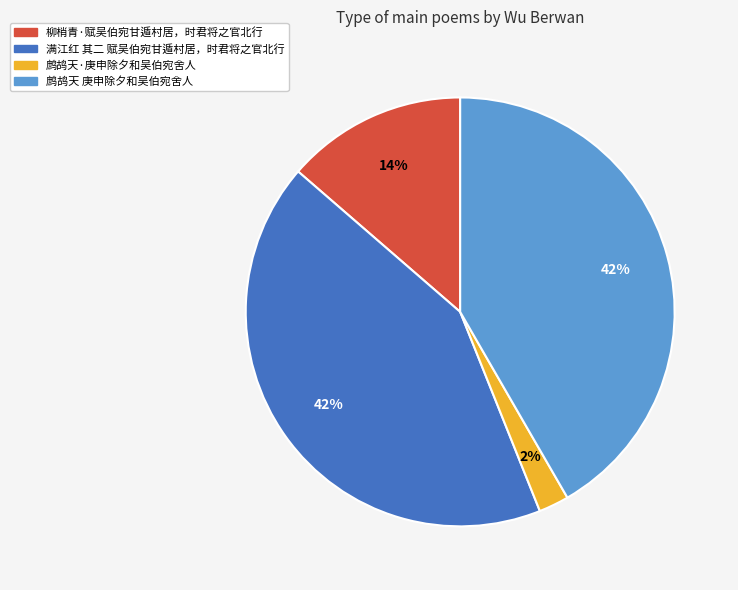

Approximately how many times larger is the value at 满江红 其二 赋吴伯宛甘遁村居，时君将之官北行 compared to 鹧鸪天 庚申除夕和吴伯宛舍人?

1.0